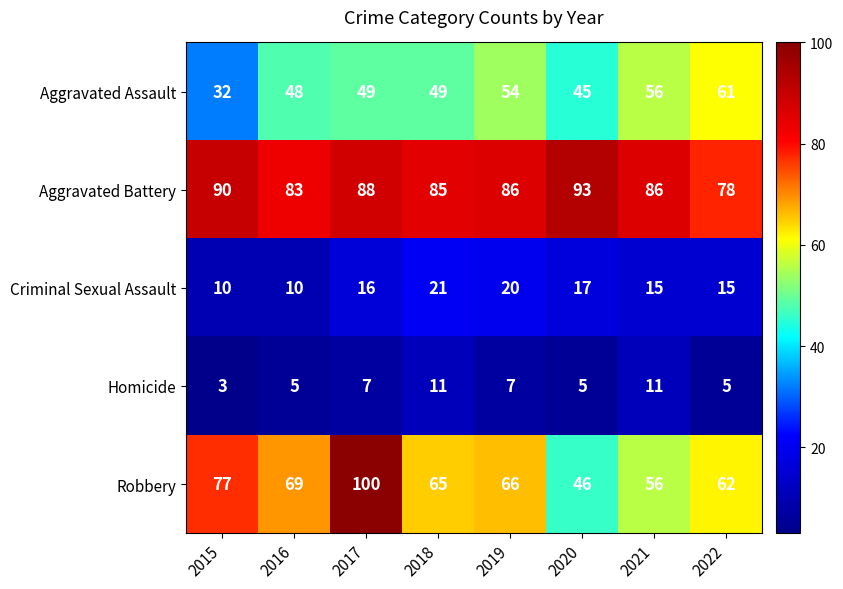

At which label is Aggravated Battery closest to 85?

2018